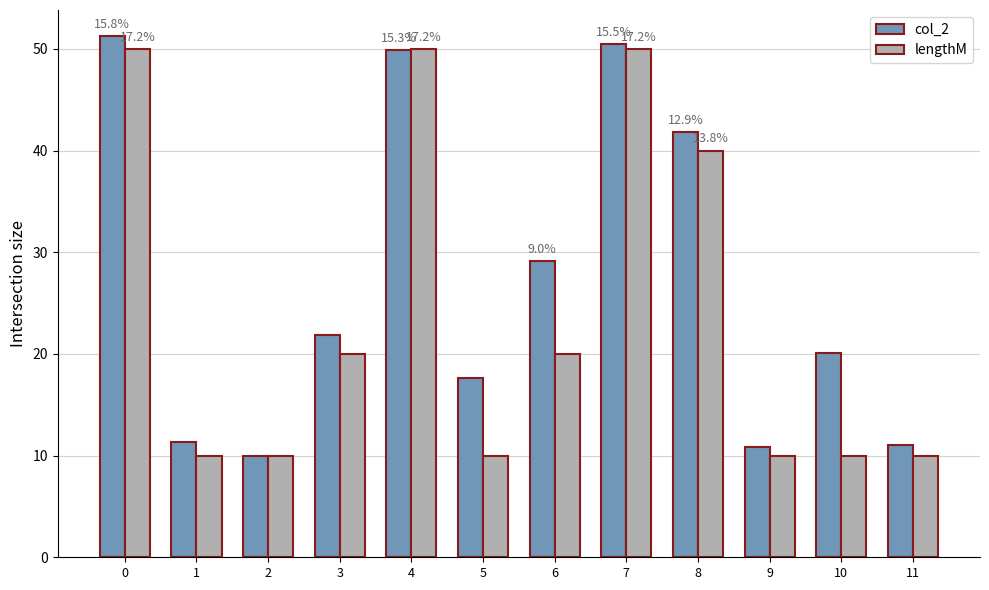

Reading right to left, what are all the values shown in this chart?

col_2: 11=11.1	10=20.0	9=10.8	8=41.8	7=50.5	6=29.1	5=17.7	4=49.9	3=21.9	2=9.9	1=11.4	0=51.3
lengthM: 11=10.0	10=10.0	9=10.0	8=40.0	7=50.0	6=20.0	5=10.0	4=50.0	3=20.0	2=10.0	1=10.0	0=50.0